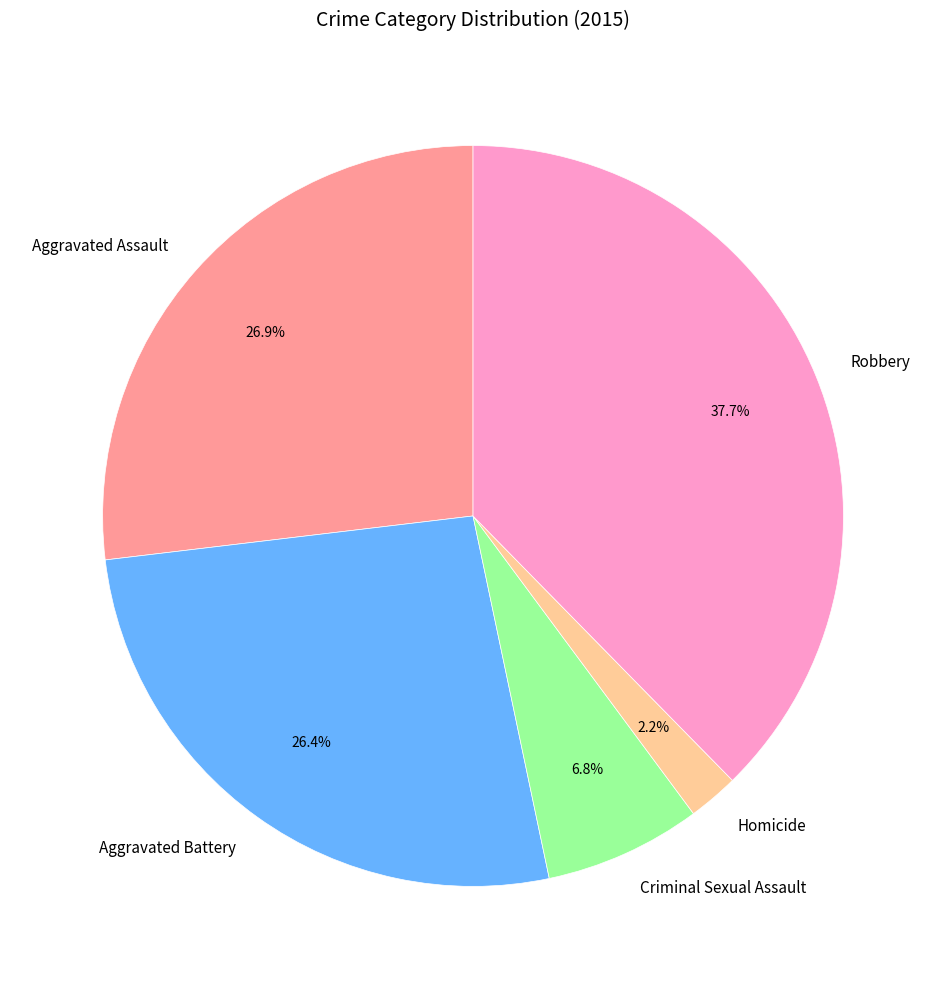

How many segments does this pie chart have?

5